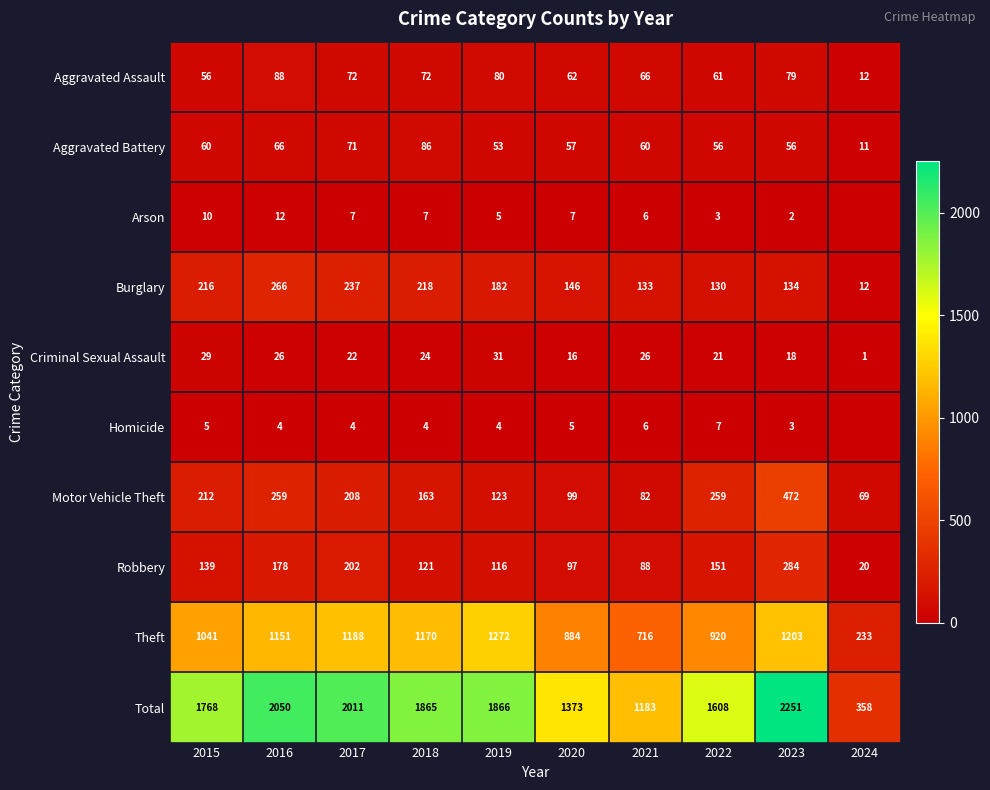

What is the total value across all series at 2020?

2746